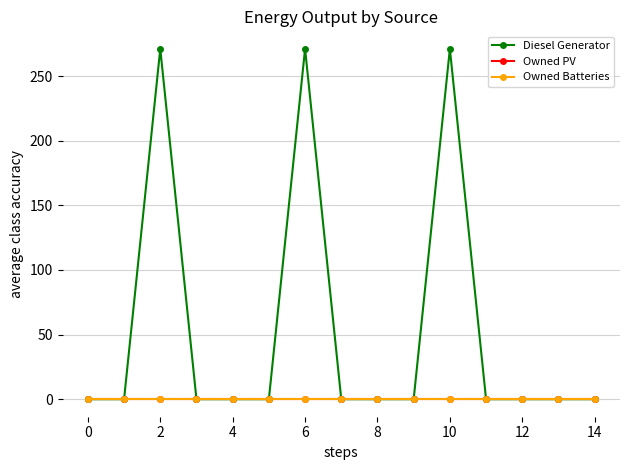

Does the chart have visible grid lines?

Yes